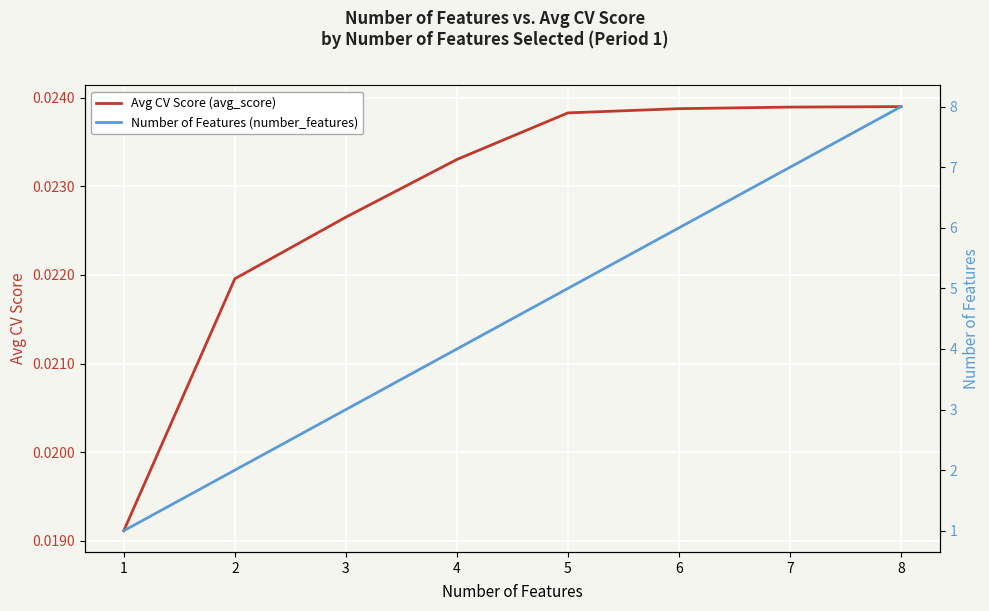

What is the sum of all Number of Features (number_features) values?

36.0